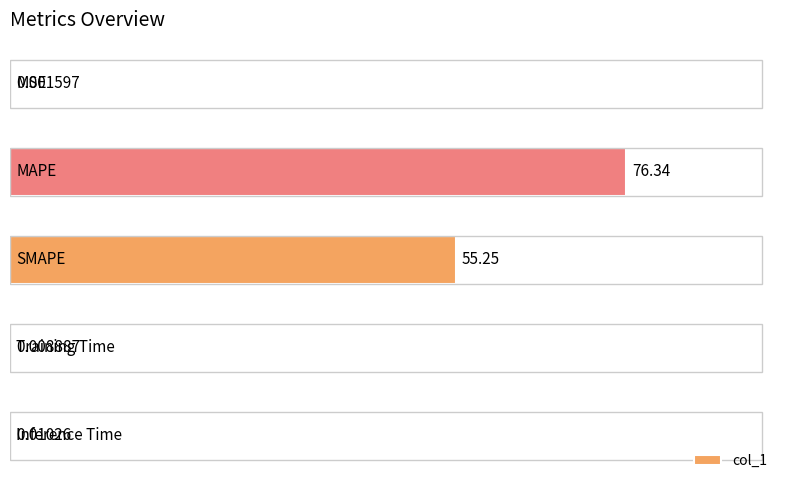

What is the sum of all values?

131.6